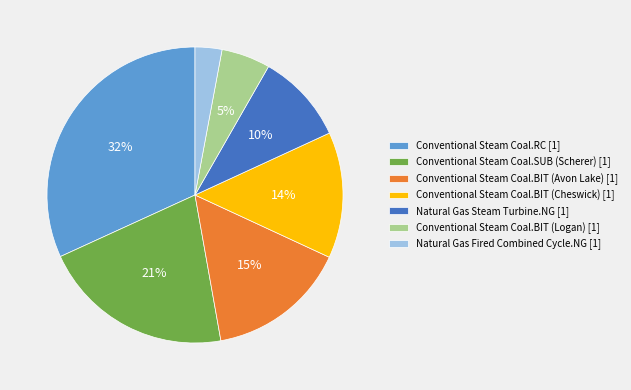

Approximately how many times larger is the value at Conventional Steam Coal.RC [1] compared to Conventional Steam Coal.BIT (Cheswick) [1]?

2.3